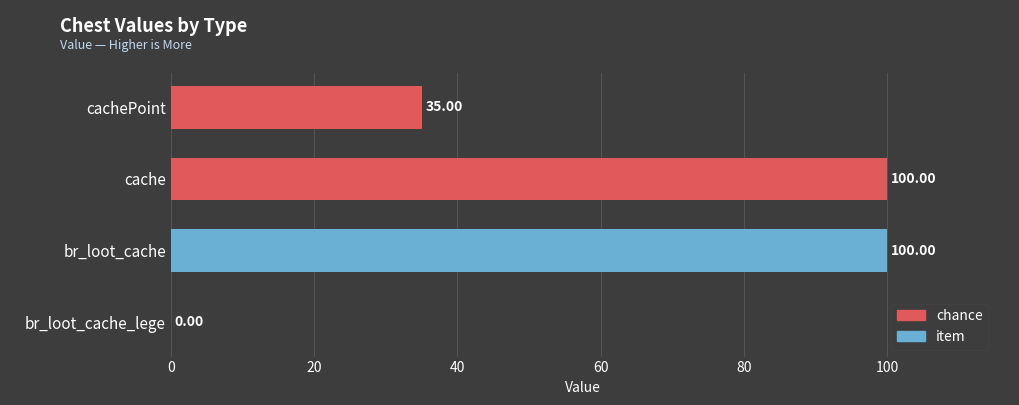

Are the bars grouped side by side (vs. stacked)?

No